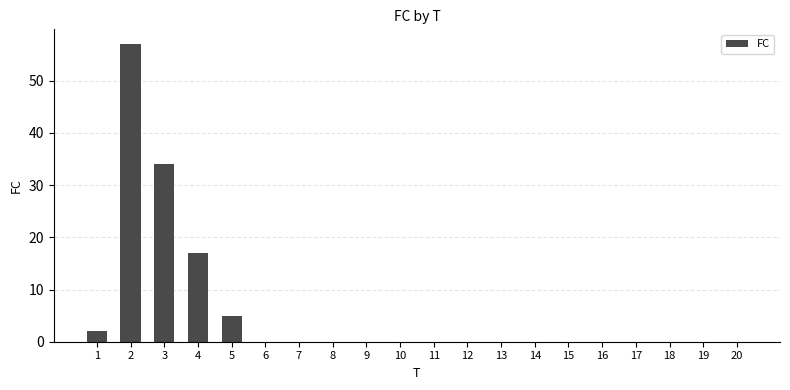

How many data points does each series have?

20